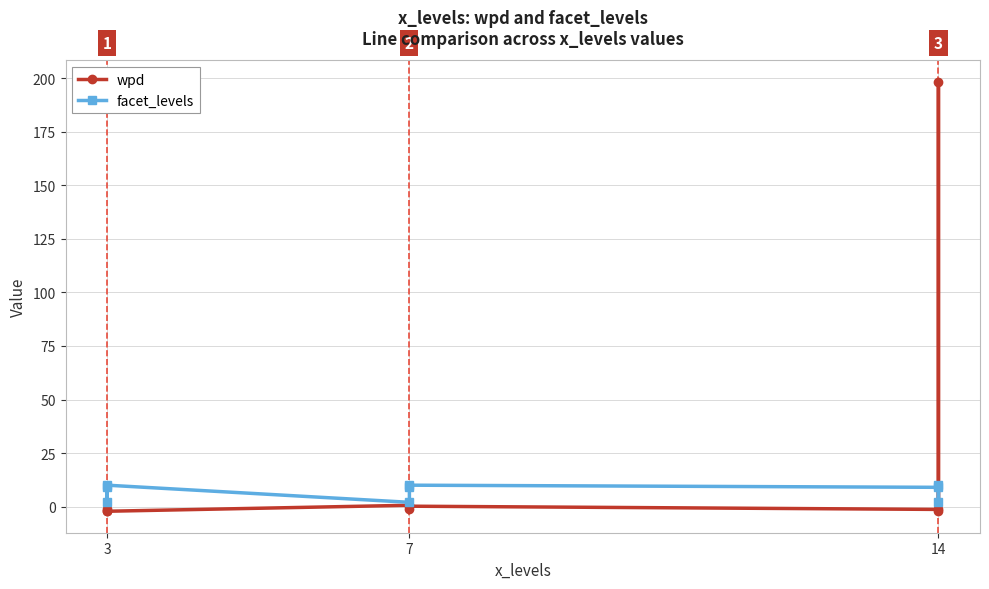

What is the total value across all series at 3?

6.9